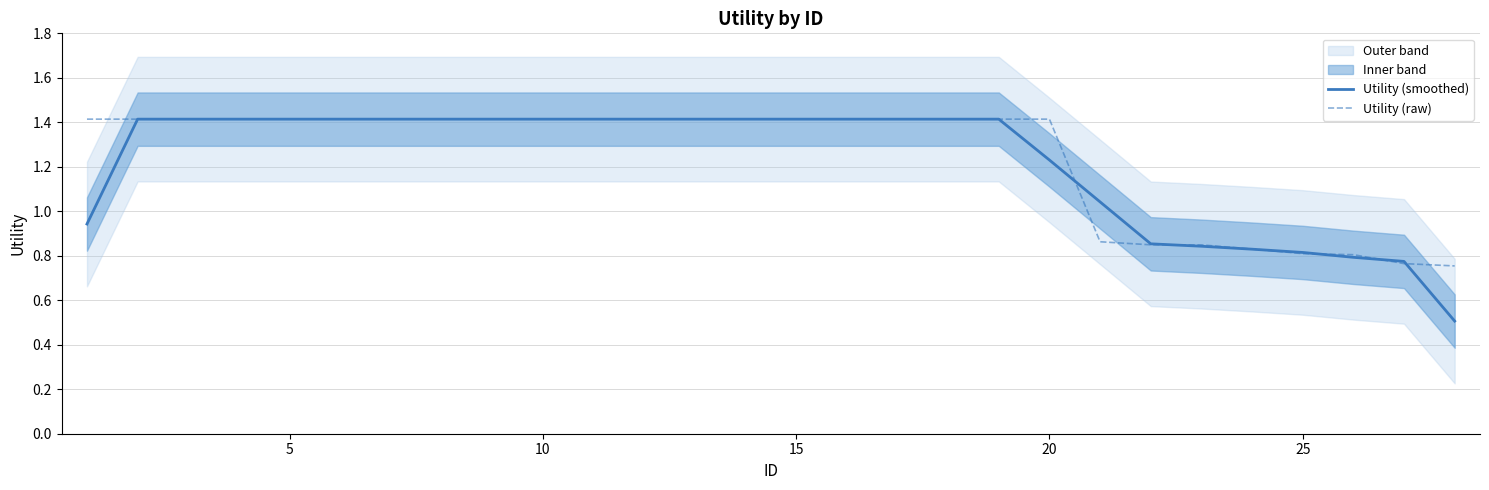

What is the highest value of the Utility (smoothed) series?

1.4